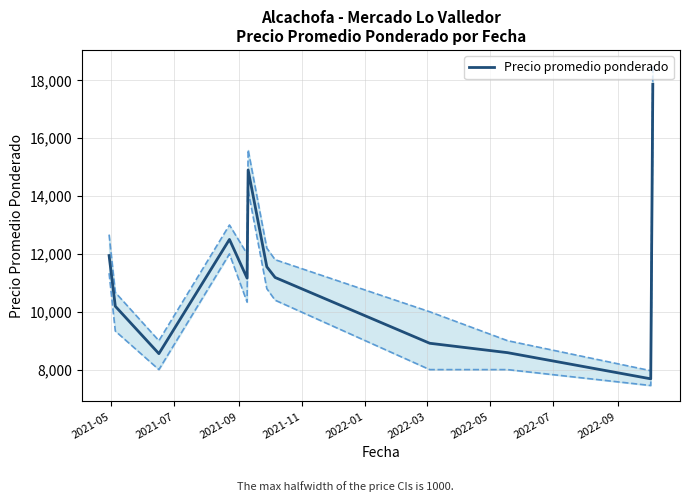

Reading right to left, extract all data points from this chart.

17866.5	7681.5	8586.0	8911.0	11186.0	11555.2	14903.8	11162.5	12500.3	8552.0	10190.0	11943.0